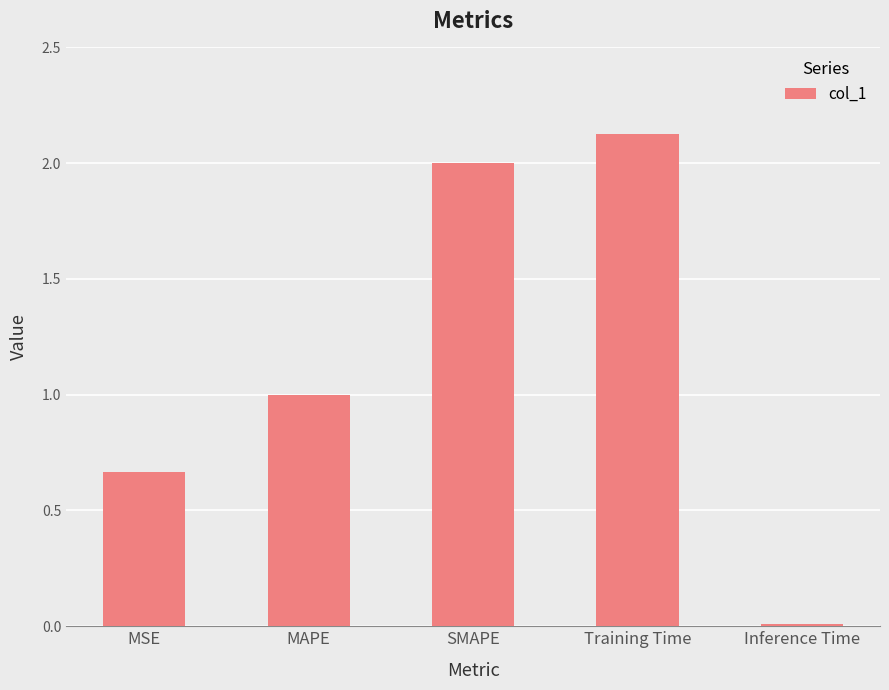

What is the value of the 2nd bar from the left?

1.0